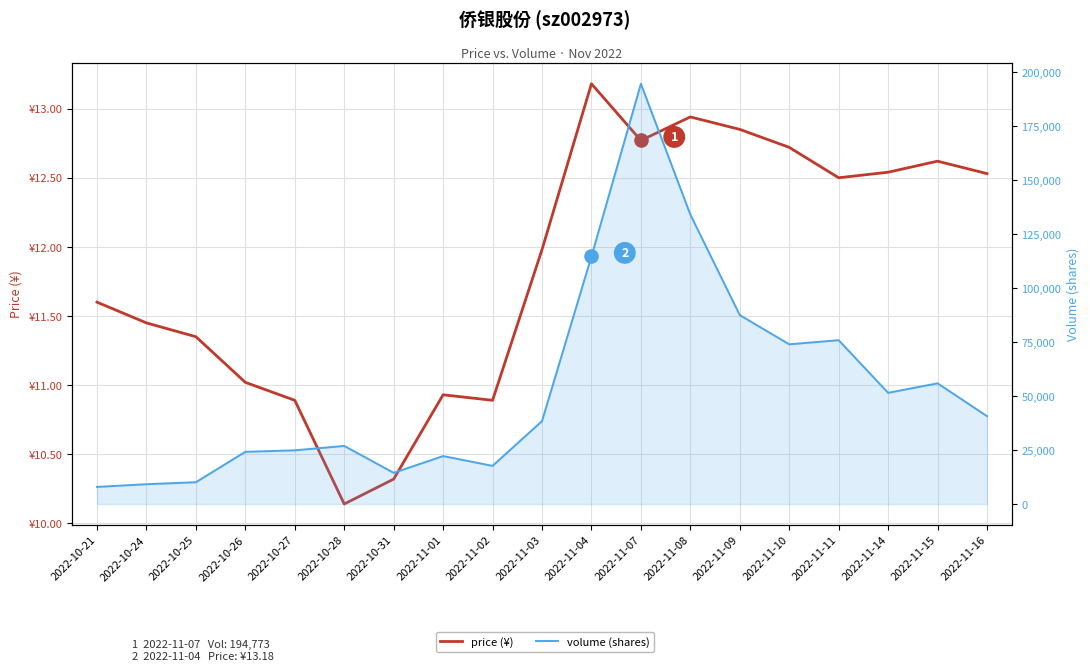

Which series has the largest total across all categories?

volume (shares)